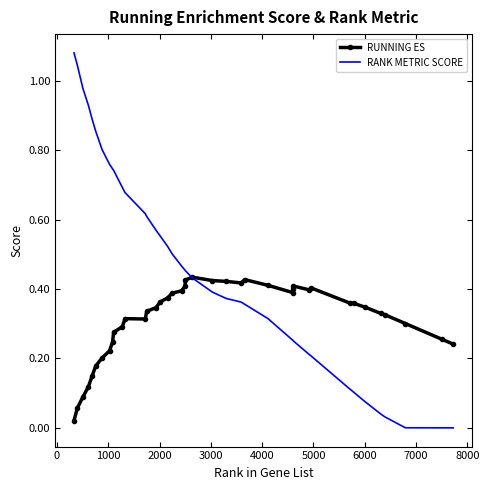

Rank the series by their average value, from highest to lowest.

RANK METRIC SCORE, RUNNING ES